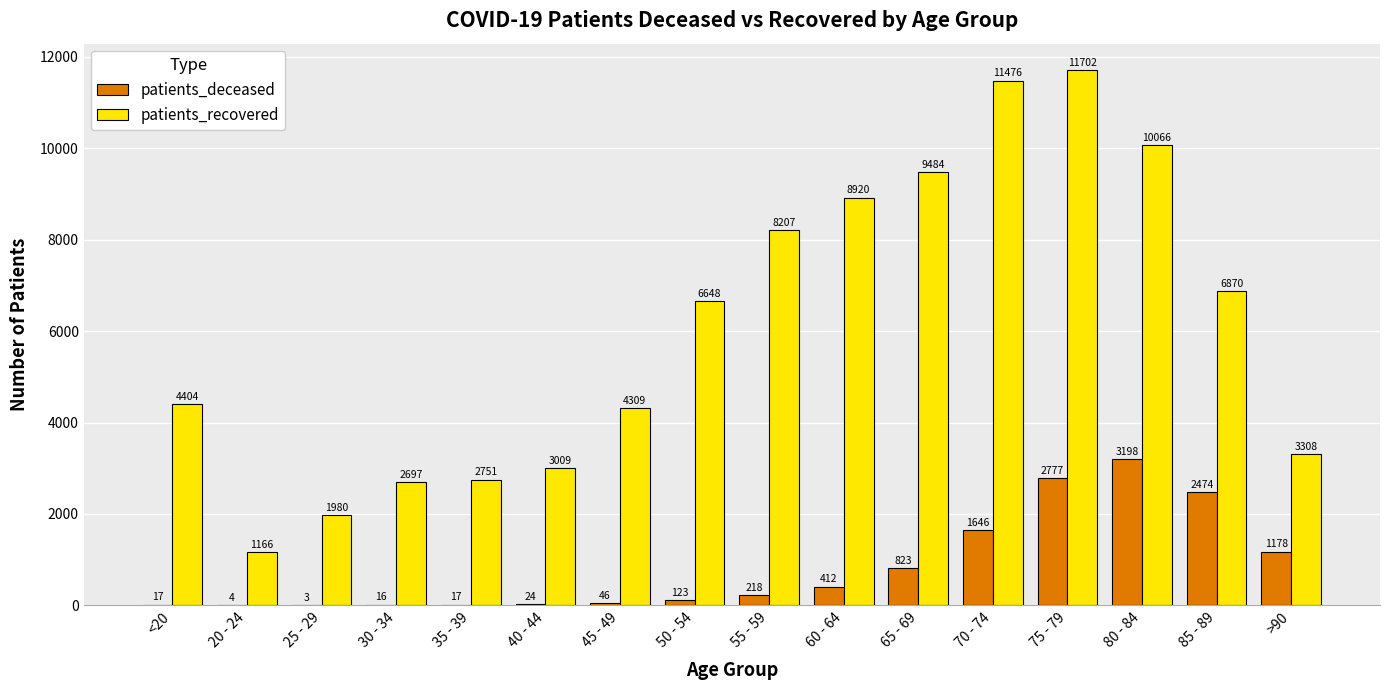

Are the bars horizontal?

No